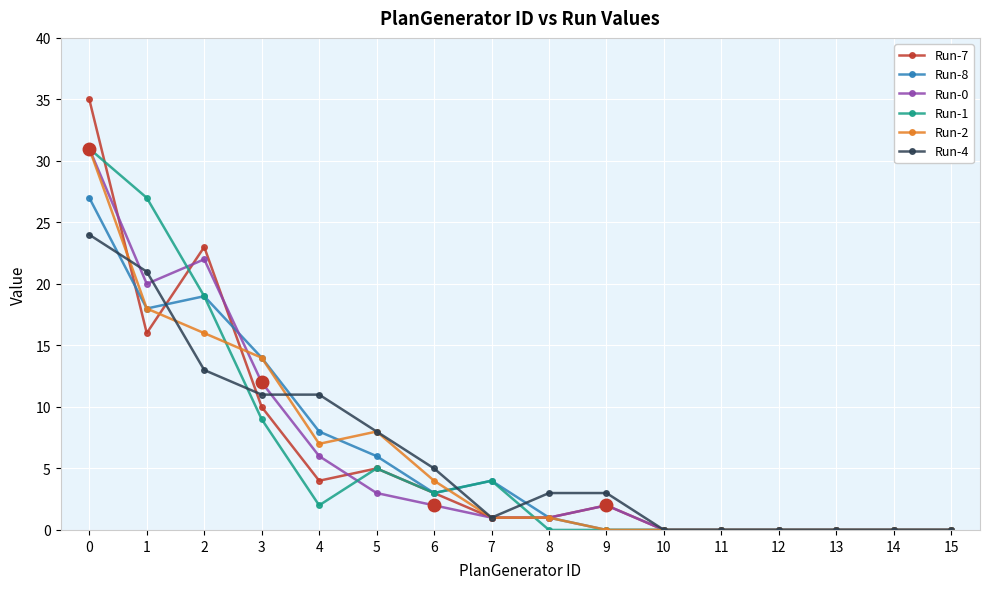

How many values in the Run-8 series are below 3?

8